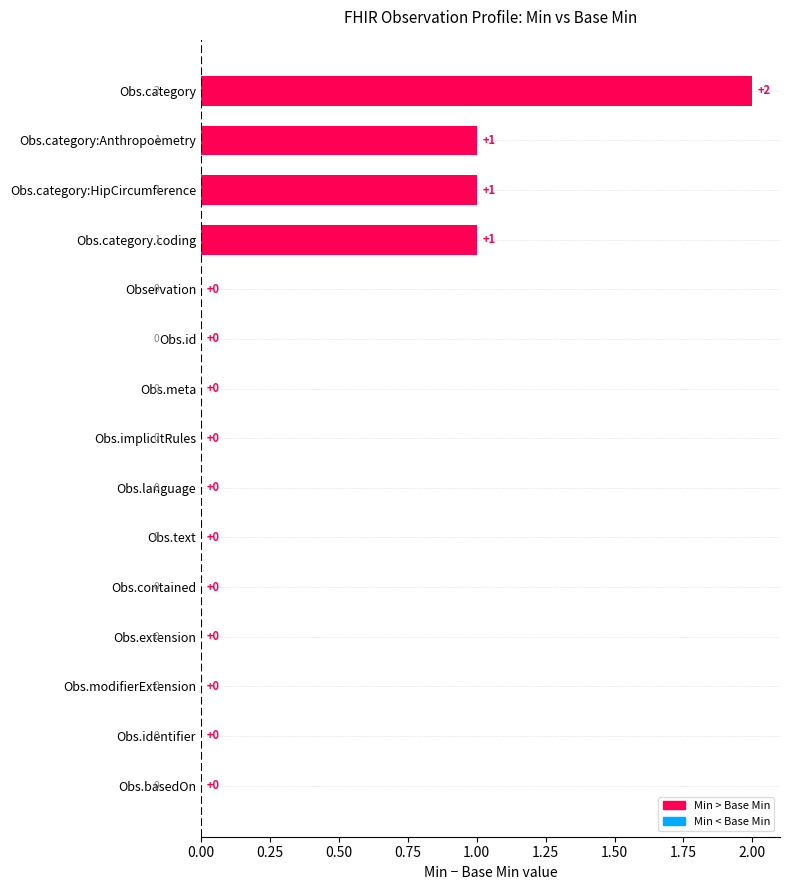

Reading bottom to top, what are all the values shown in this chart?

Obs.basedOn=0	Obs.identifier=0	Obs.modifierExtension=0	Obs.extension=0	Obs.contained=0	Obs.text=0	Obs.language=0	Obs.implicitRules=0	Obs.meta=0	Obs.id=0	Observation=0	Obs.category.coding=1	Obs.category:HipCircumference=1	Obs.category:Anthropoemetry=1	Obs.category=2